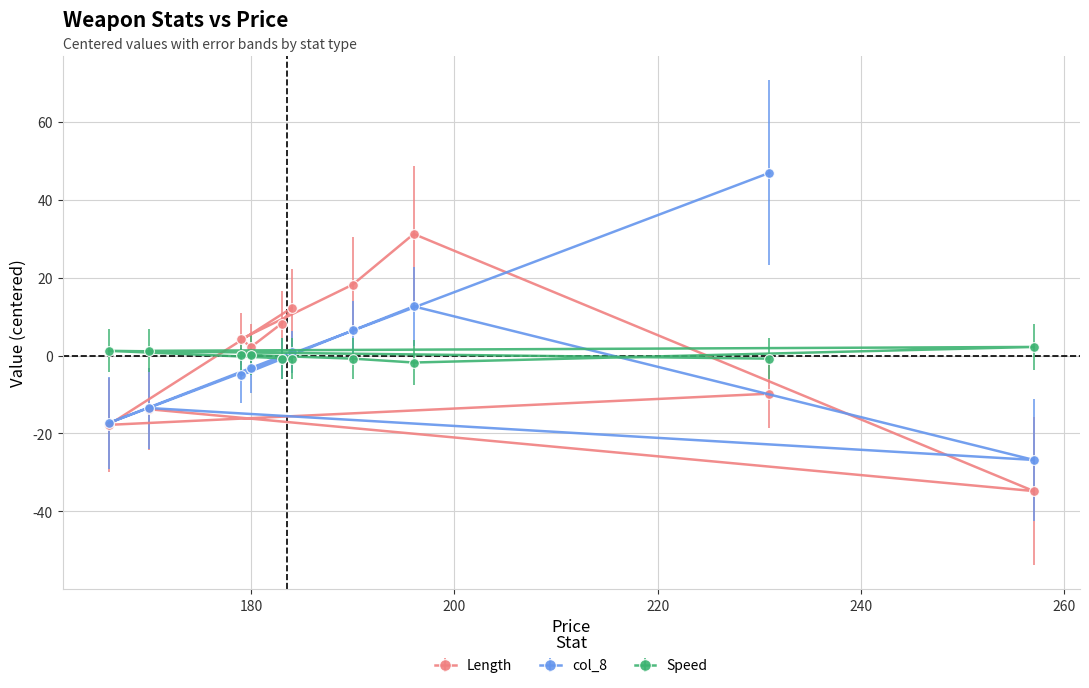

Rank the series by their maximum value, from lowest to highest.

Speed, Length, col_8